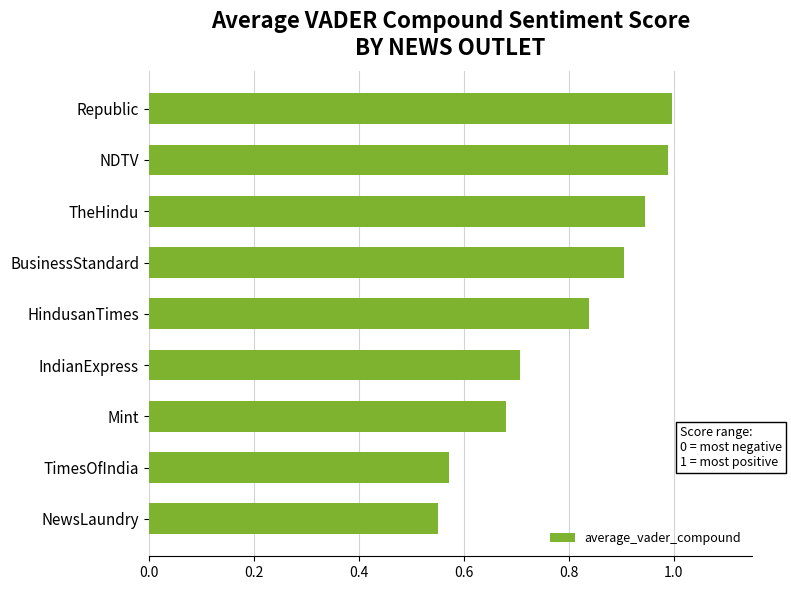

What is the maximum value shown in the chart?

1.0